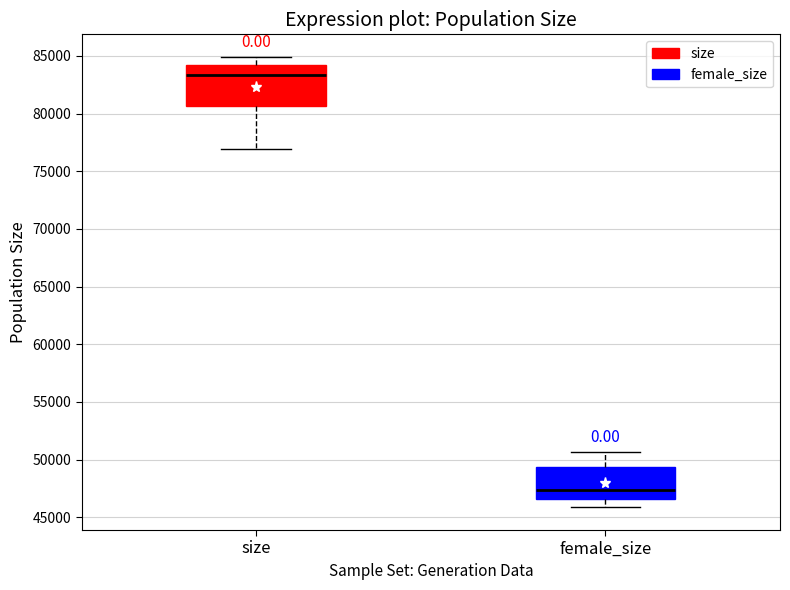

Reading left to right, read every box against the y-axis: the position of its median line, the range the box covers, and the ends of its whiskers. The values are not printed on the chart, so give them approximately, as read against the axis.

size: median 83500, box 80500 to 84000, whiskers 77000 to 85000
female_size: median 47500, box 46500 to 49500, whiskers 46000 to 50500